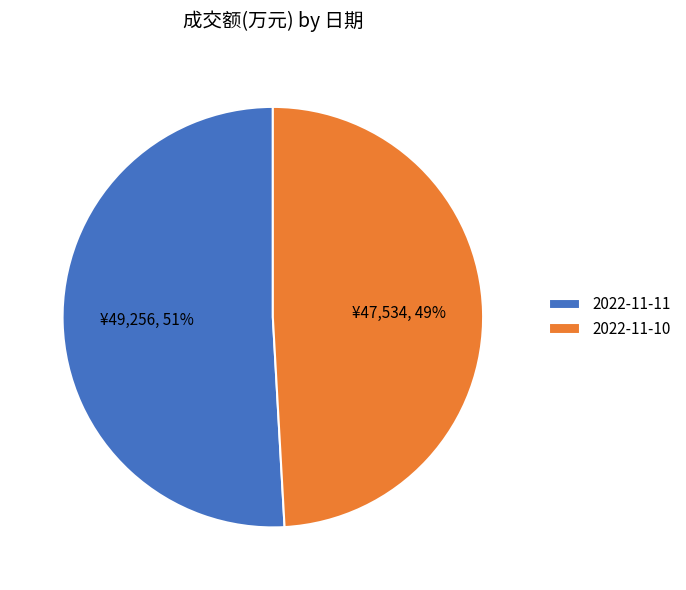

Do 2022-11-11 and 2022-11-10 together represent more than half of the pie?

Yes